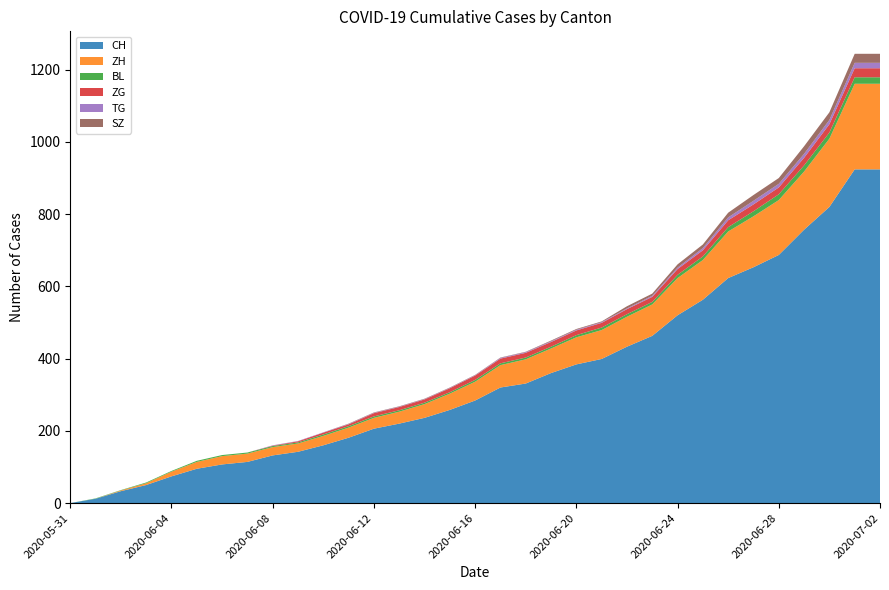

Reading left to right, transcribe all the data shown in this chart.

CH: 2020-05-31=0	2020-06-01=12	2020-06-02=33	2020-06-03=50	2020-06-04=74	2020-06-05=95	2020-06-06=107	2020-06-07=114	2020-06-08=132	2020-06-09=142	2020-06-10=160	2020-06-11=181	2020-06-12=206	2020-06-13=220	2020-06-14=236	2020-06-15=258	2020-06-16=284	2020-06-17=320	2020-06-18=331	2020-06-19=360	2020-06-20=384	2020-06-21=399	2020-06-22=433	2020-06-23=463	2020-06-24=520	2020-06-25=563	2020-06-26=623	2020-06-27=653	2020-06-28=687	2020-06-29=757	2020-06-30=820	2020-07-01=924	2020-07-02=924
ZH: 2020-05-31=0	2020-06-01=0	2020-06-02=2	2020-06-03=5	2020-06-04=13	2020-06-05=19	2020-06-06=23	2020-06-07=23	2020-06-08=23	2020-06-09=23	2020-06-10=26	2020-06-11=28	2020-06-12=30	2020-06-13=33	2020-06-14=38	2020-06-15=45	2020-06-16=52	2020-06-17=62	2020-06-18=67	2020-06-19=68	2020-06-20=75	2020-06-21=80	2020-06-22=83	2020-06-23=87	2020-06-24=103	2020-06-25=110	2020-06-26=129	2020-06-27=141	2020-06-28=152	2020-06-29=161	2020-06-30=189	2020-07-01=237	2020-07-02=237
BL: 2020-05-31=0	2020-06-01=1	2020-06-02=1	2020-06-03=2	2020-06-04=2	2020-06-05=3	2020-06-06=3	2020-06-07=3	2020-06-08=3	2020-06-09=3	2020-06-10=4	2020-06-11=4	2020-06-12=4	2020-06-13=4	2020-06-14=4	2020-06-15=4	2020-06-16=5	2020-06-17=5	2020-06-18=5	2020-06-19=5	2020-06-20=6	2020-06-21=7	2020-06-22=7	2020-06-23=7	2020-06-24=9	2020-06-25=10	2020-06-26=12	2020-06-27=14	2020-06-28=16	2020-06-29=17	2020-06-30=17	2020-07-01=18	2020-07-02=18
ZG: 2020-05-31=0	2020-06-01=0	2020-06-02=0	2020-06-03=0	2020-06-04=0	2020-06-05=0	2020-06-06=0	2020-06-07=0	2020-06-08=1	2020-06-09=3	2020-06-10=5	2020-06-11=5	2020-06-12=9	2020-06-13=9	2020-06-14=9	2020-06-15=11	2020-06-16=12	2020-06-17=13	2020-06-18=13	2020-06-19=13	2020-06-20=13	2020-06-21=13	2020-06-22=14	2020-06-23=14	2020-06-24=16	2020-06-25=17	2020-06-26=19	2020-06-27=19	2020-06-28=19	2020-06-29=21	2020-06-30=23	2020-07-01=25	2020-07-02=25
TG: 2020-05-31=0	2020-06-01=0	2020-06-02=0	2020-06-03=0	2020-06-04=0	2020-06-05=0	2020-06-06=0	2020-06-07=0	2020-06-08=1	2020-06-09=1	2020-06-10=1	2020-06-11=1	2020-06-12=1	2020-06-13=1	2020-06-14=1	2020-06-15=1	2020-06-16=1	2020-06-17=2	2020-06-18=2	2020-06-19=2	2020-06-20=2	2020-06-21=2	2020-06-22=2	2020-06-23=3	2020-06-24=4	2020-06-25=6	2020-06-26=8	2020-06-27=10	2020-06-28=10	2020-06-29=11	2020-06-30=12	2020-07-01=15	2020-07-02=15
SZ: 2020-05-31=0	2020-06-01=0	2020-06-02=0	2020-06-03=0	2020-06-04=0	2020-06-05=0	2020-06-06=0	2020-06-07=0	2020-06-08=0	2020-06-09=0	2020-06-10=0	2020-06-11=1	2020-06-12=1	2020-06-13=1	2020-06-14=1	2020-06-15=1	2020-06-16=1	2020-06-17=1	2020-06-18=1	2020-06-19=2	2020-06-20=2	2020-06-21=2	2020-06-22=6	2020-06-23=6	2020-06-24=9	2020-06-25=10	2020-06-26=13	2020-06-27=16	2020-06-28=16	2020-06-29=21	2020-06-30=21	2020-07-01=25	2020-07-02=25